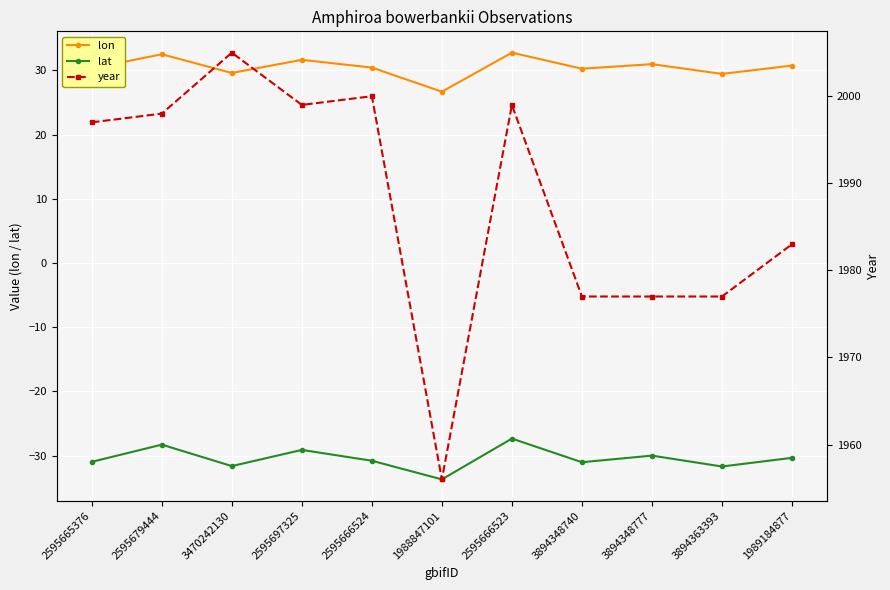

True or false: year has a value of 1998.0 at 2595679444.

True